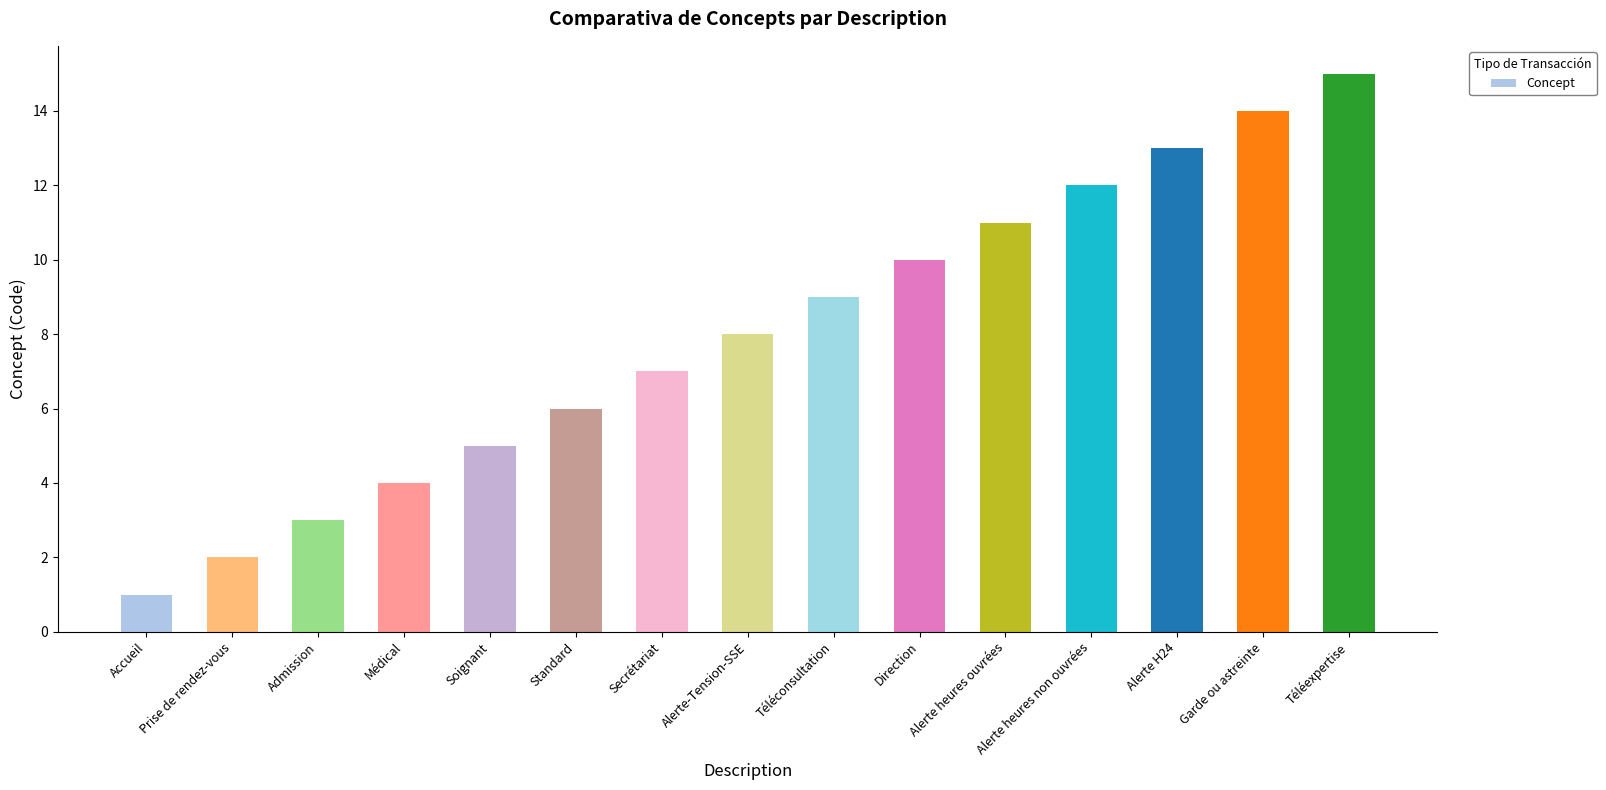

How many distinct data groups are displayed?

1